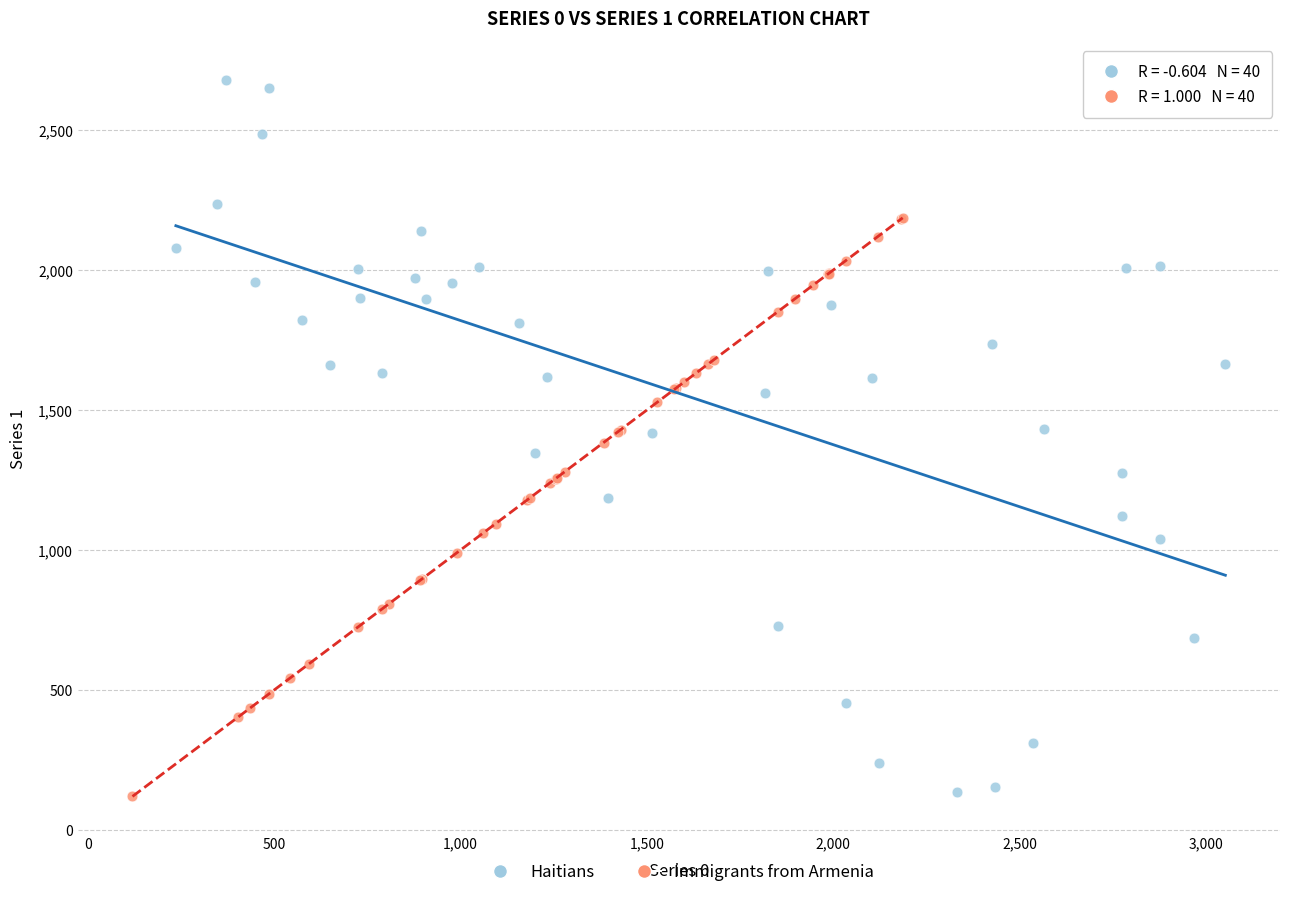

Which series contains the highest Y value?

Haitians